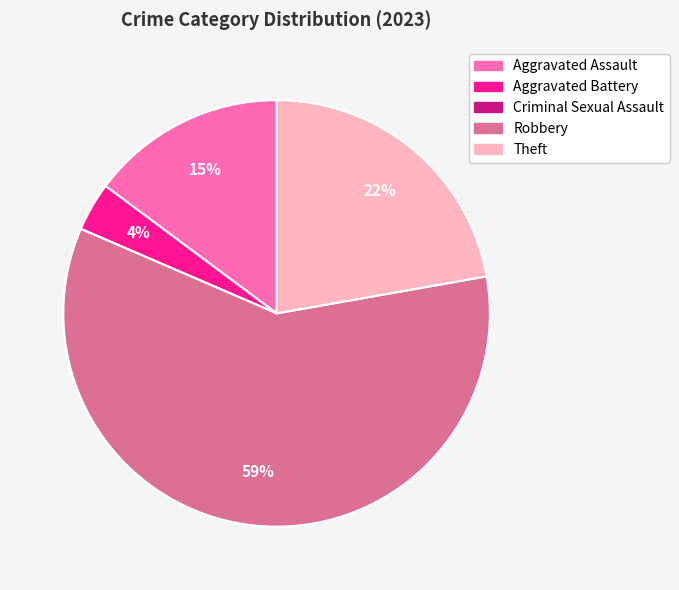

Is there a majority slice in this chart?

Yes